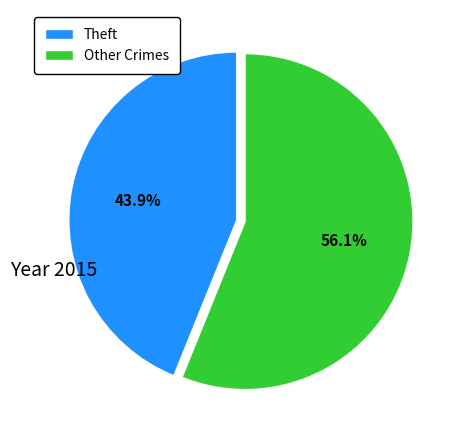

To the nearest percent, what is the average slice percentage?

50%